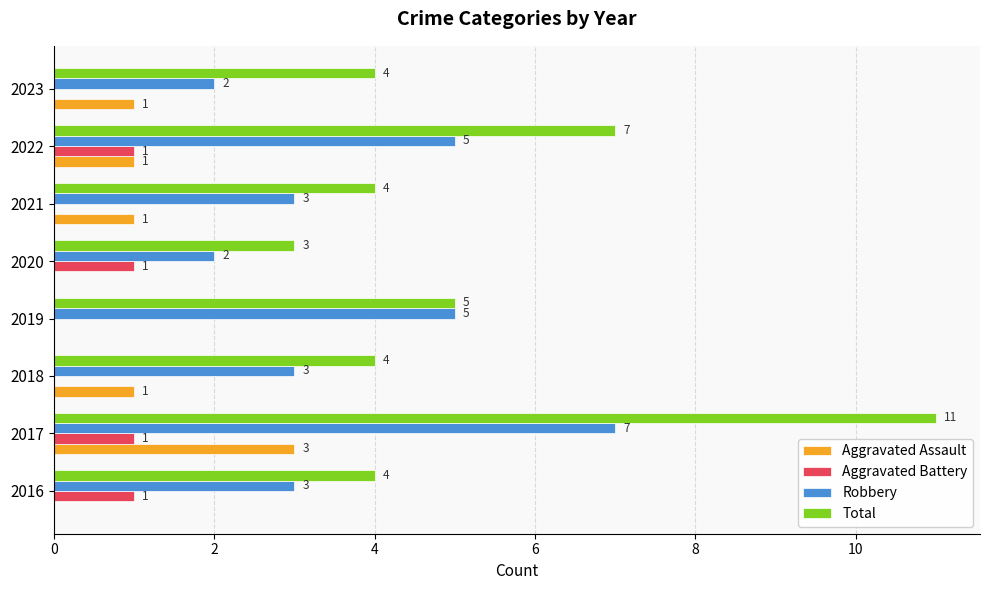

How many Robbery values are between 3 and 5?

5